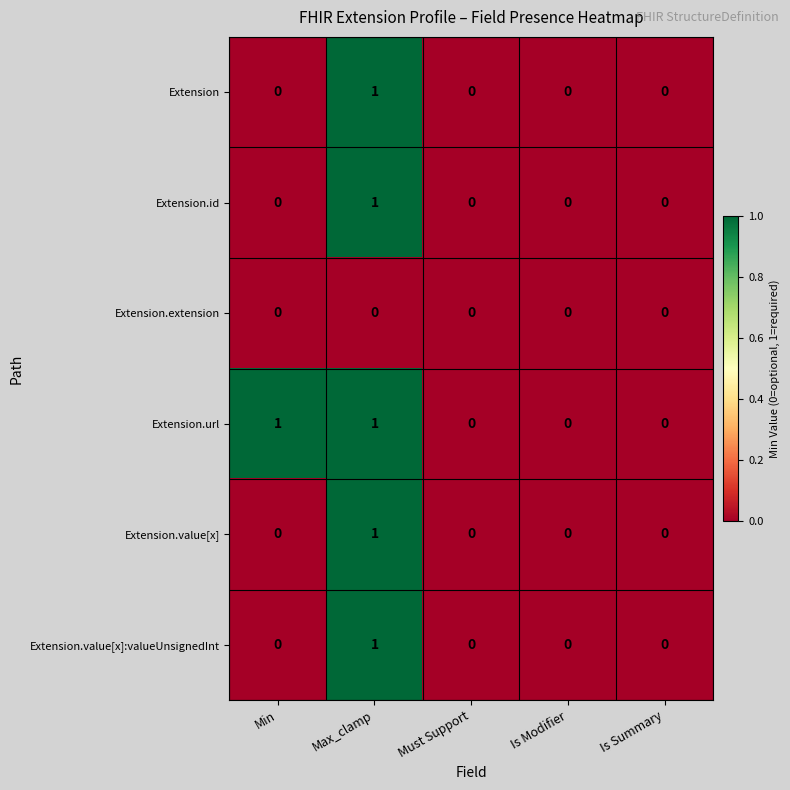

Count the Extension.value[x] values in the range 0 to 1.

5